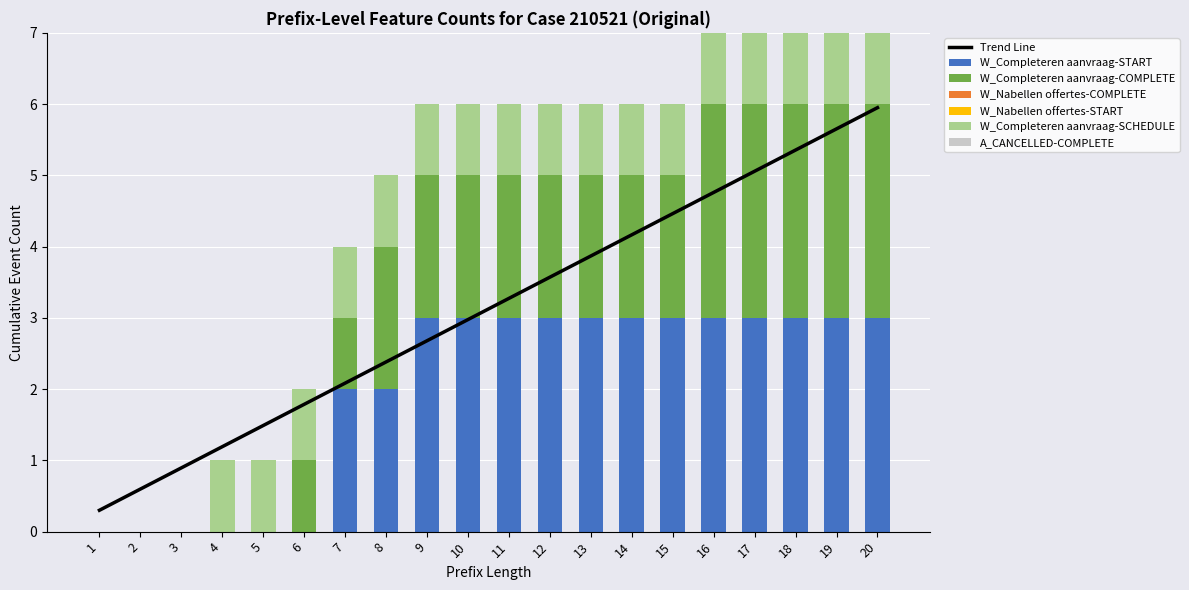

Where is W_Completeren aanvraag-START nearest to the value 1?

1